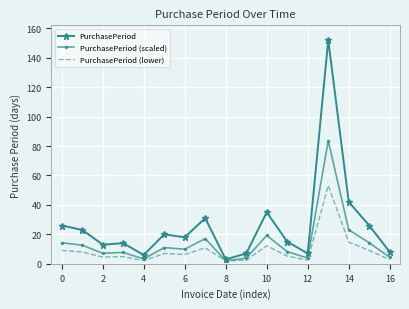

What is the greatest value displayed?

152.0